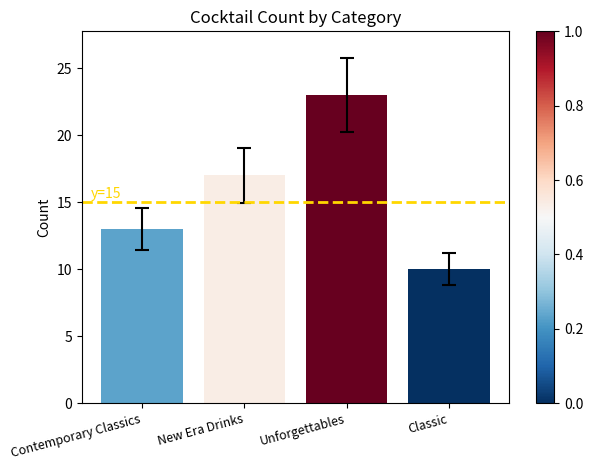

Is it true that the value at Unforgettables is 36?

False